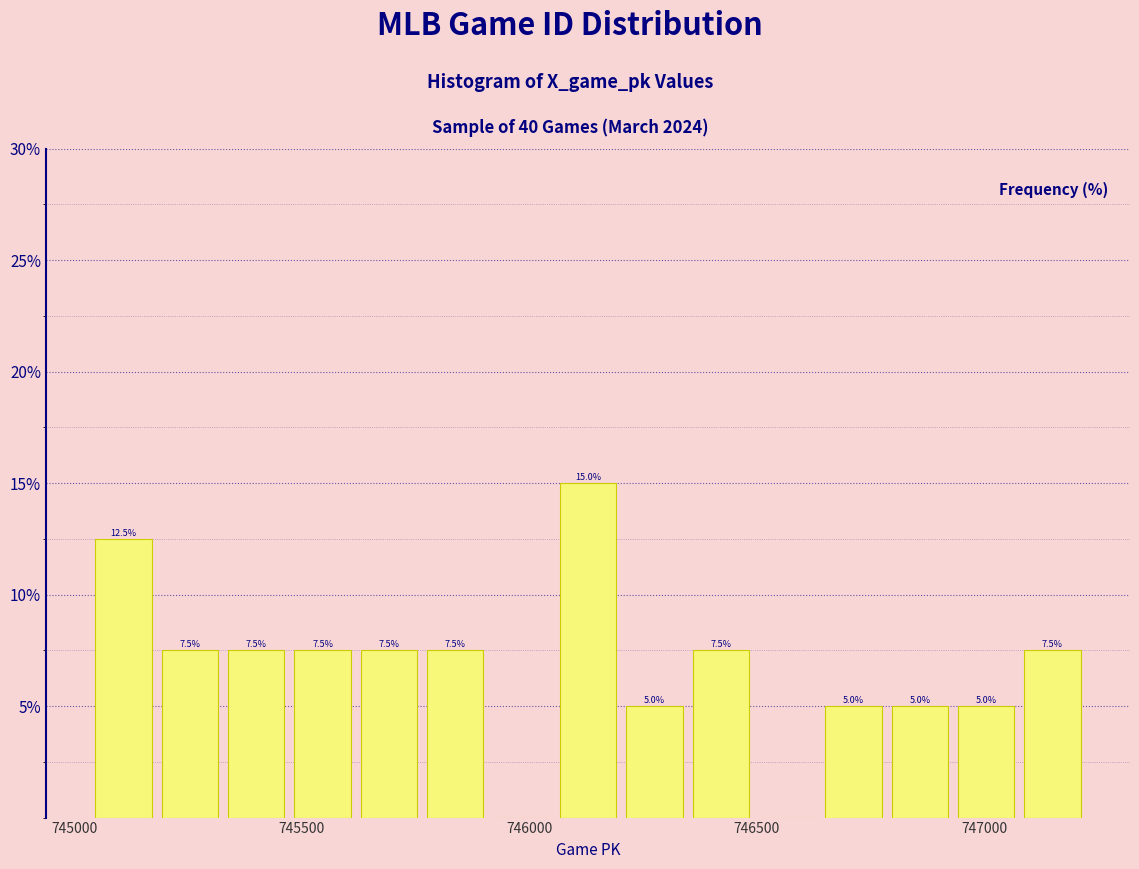

Read against the x-axis, roughly where is the centre of the tallest bar?

746150